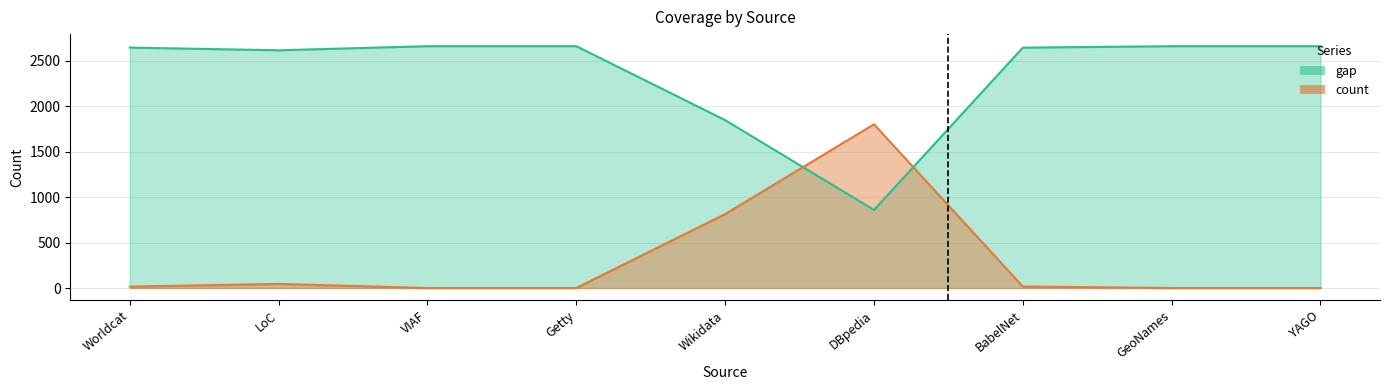

What is the spread (max minus min) of values at Worldcat?

2630